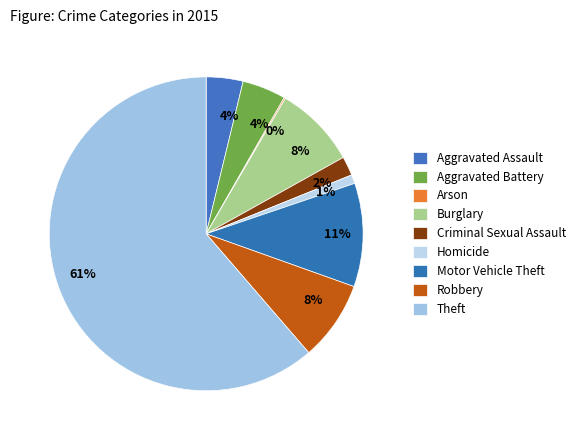

What percentage is NOT represented by Aggravated Assault?

96.2%